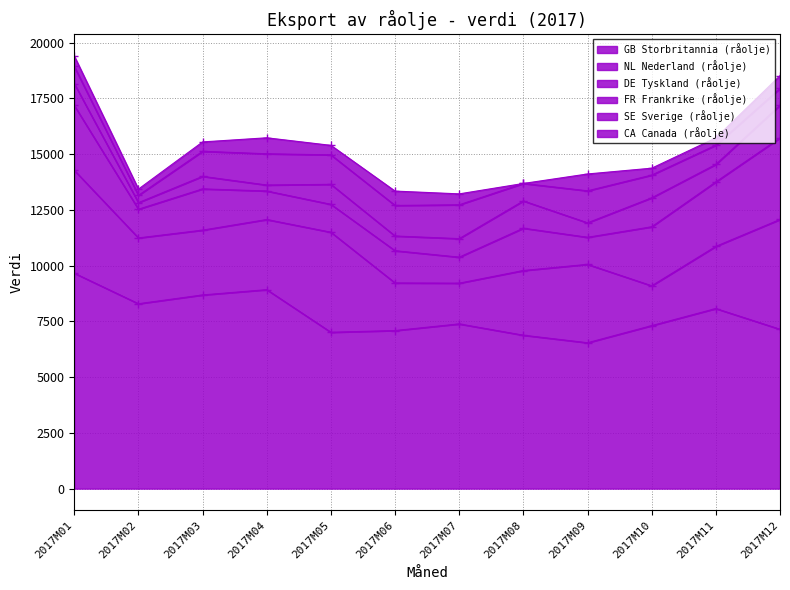

At which label is GB Storbritannia (råolje) closest to 8101?

2017M11